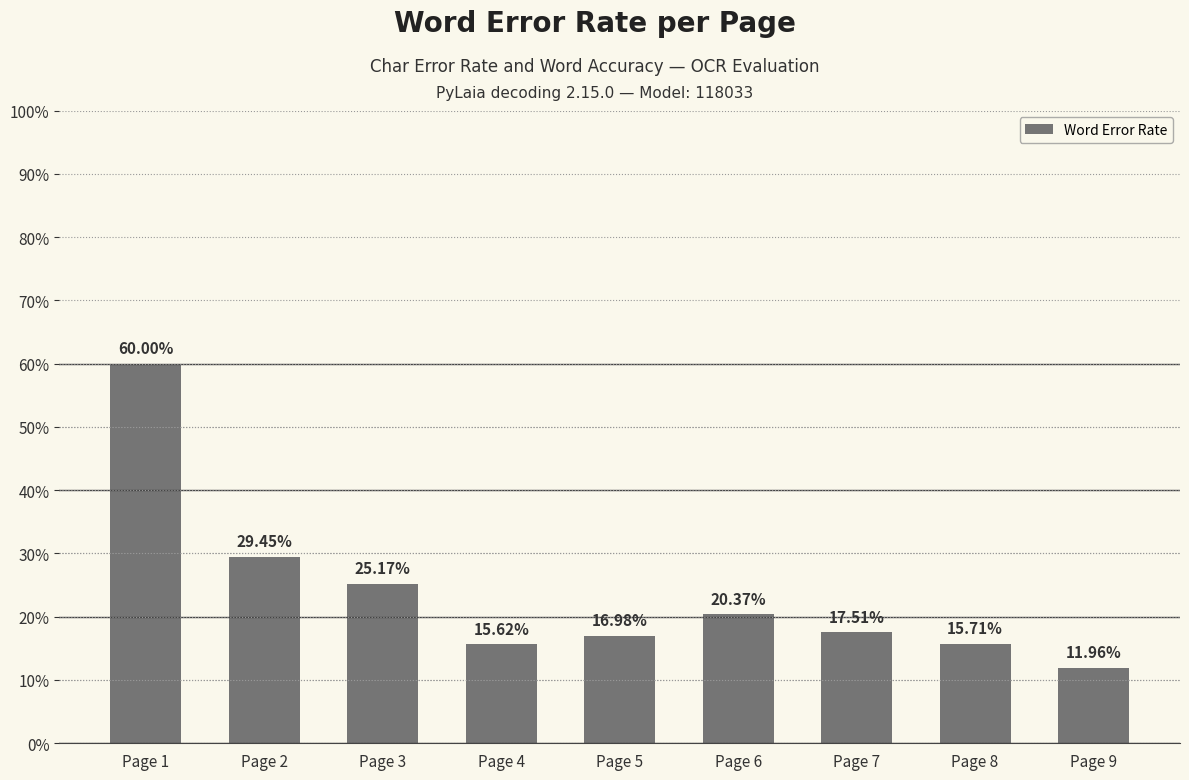

Rank the categories by value from lowest to highest.

Page 9, Page 4, Page 8, Page 5, Page 7, Page 6, Page 3, Page 2, Page 1